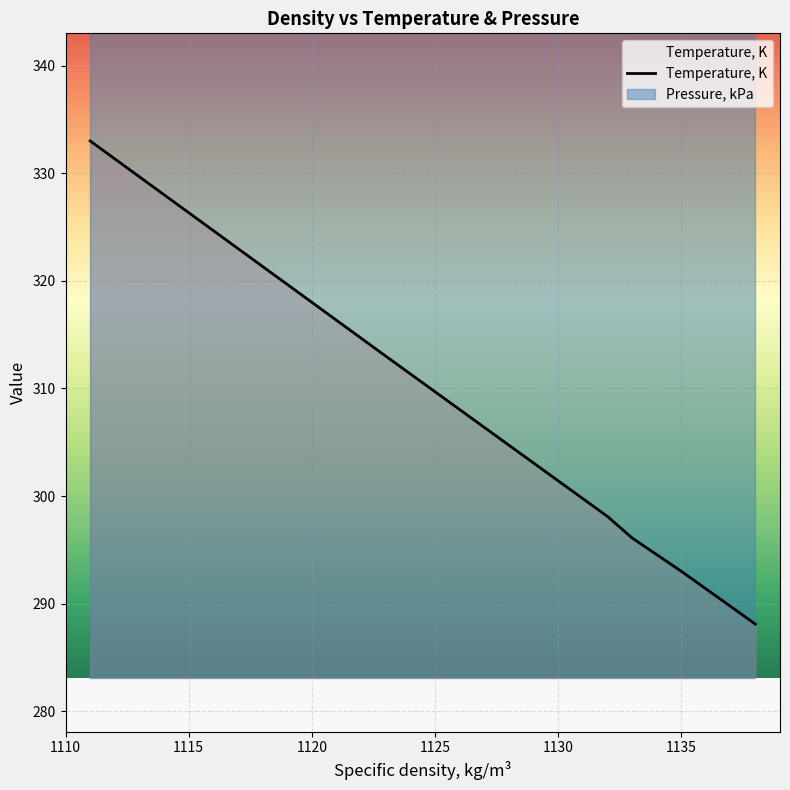

True or false: there are more than 2 points higher than both neighbors.

False